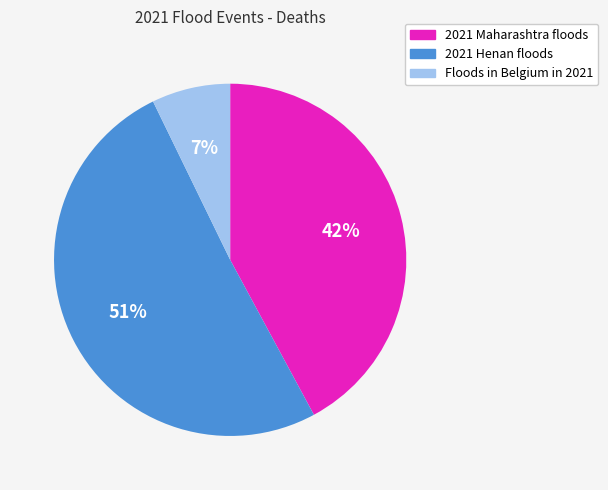

To the nearest percent, what is the combined percentage of 2021 Henan floods and Floods in Belgium in 2021?

58%